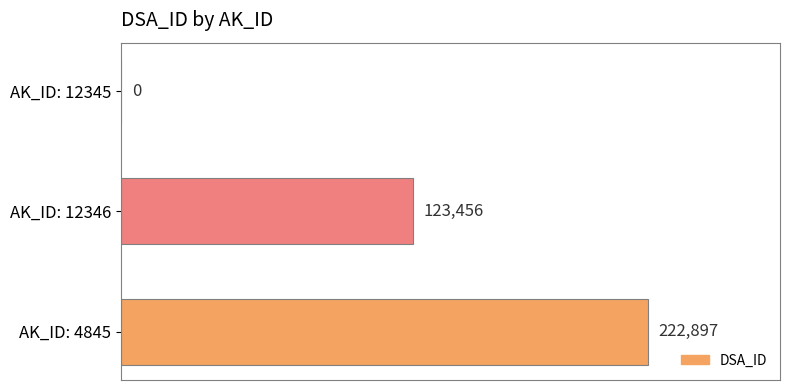

Which category has the highest value across all series?

AK_ID: 4845